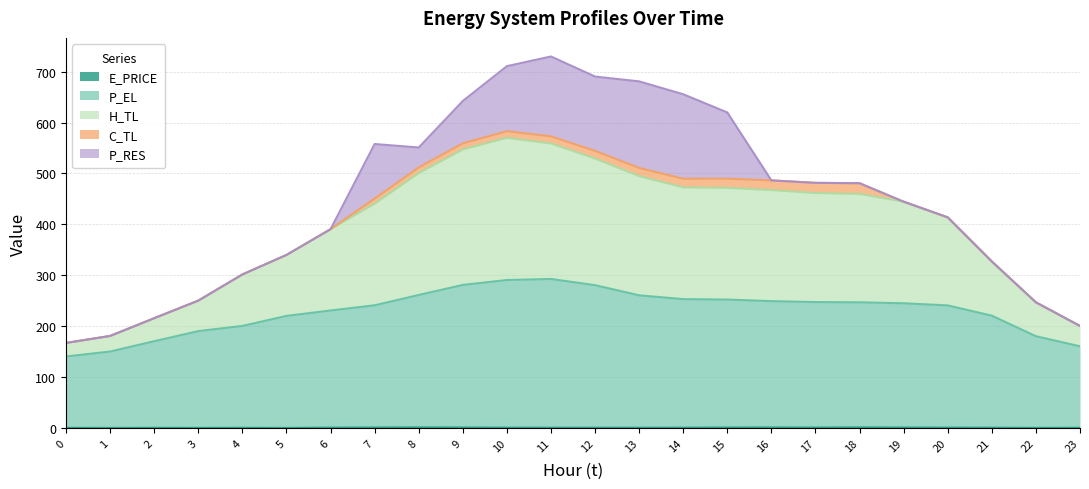

True or false: H_TL and P_EL cross at least once.

False